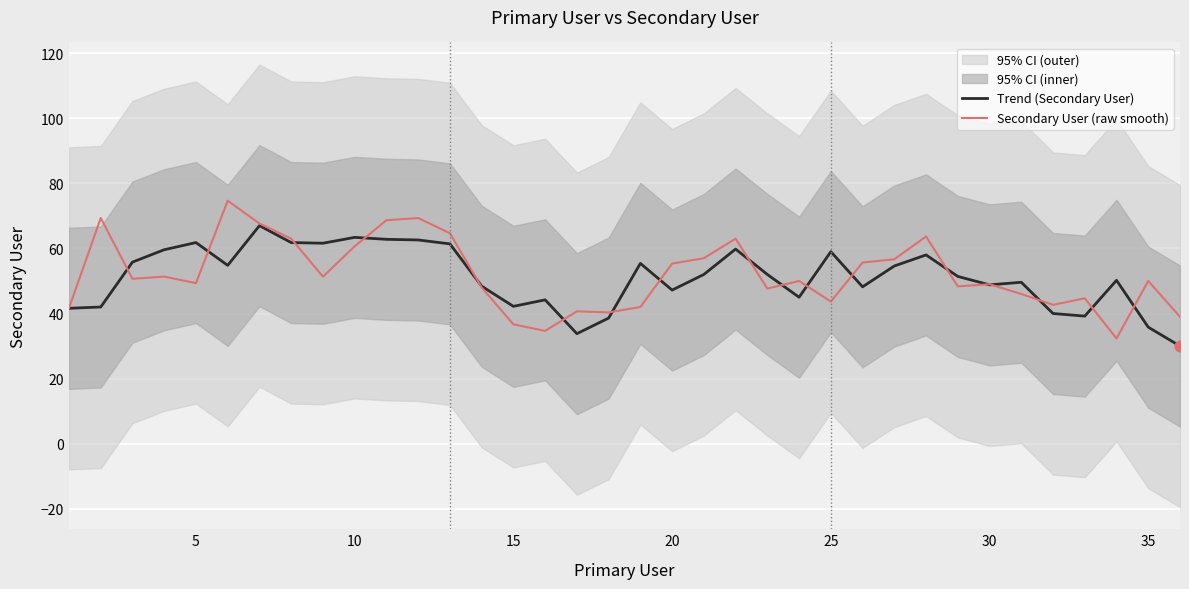

At how many categories does at least one series exceed 71?

1